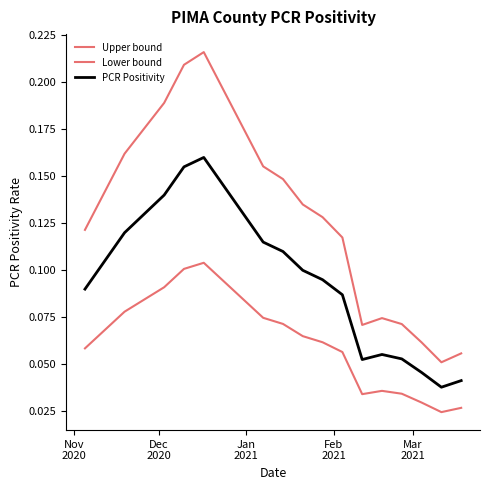

True or false: Lower bound and PCR Positivity cross at least once.

False